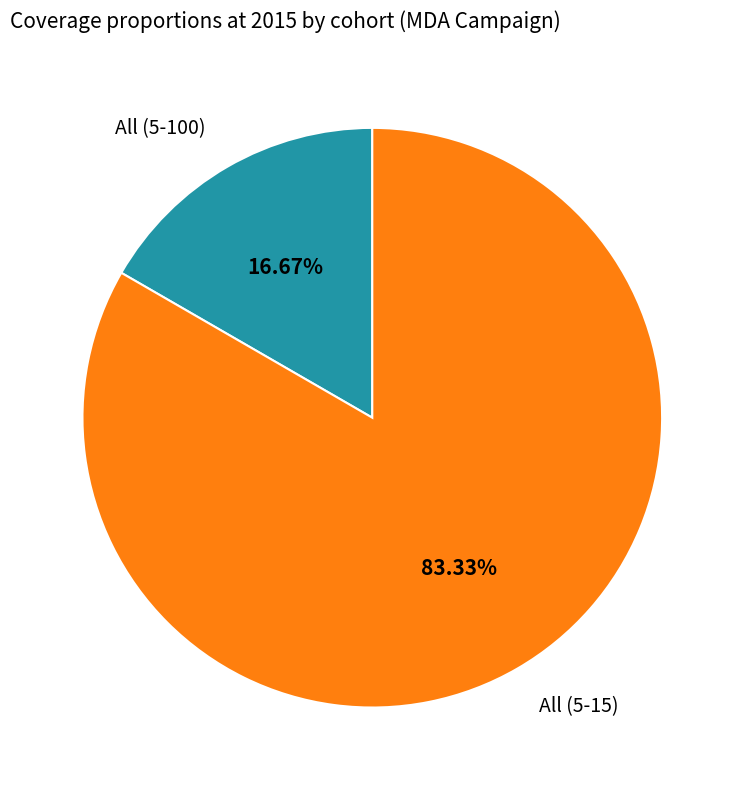

To the nearest percent, what is the difference between the largest and smallest slice percentages?

67%